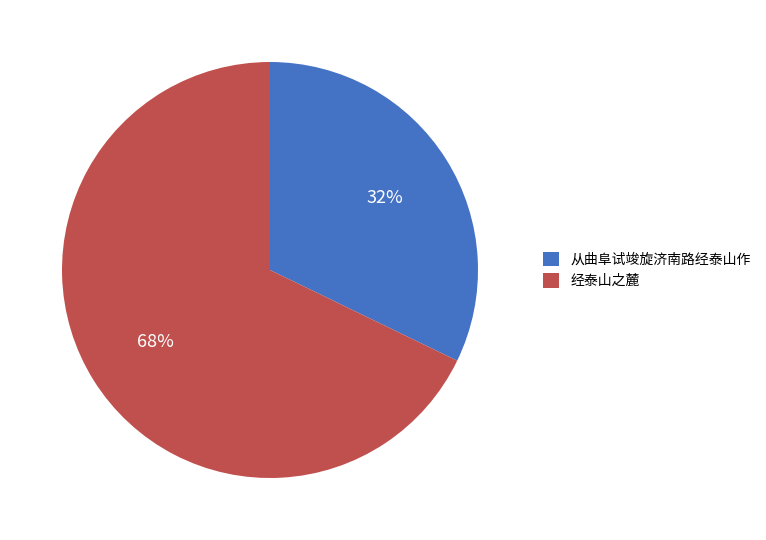

Count the number of slices in the pie.

2